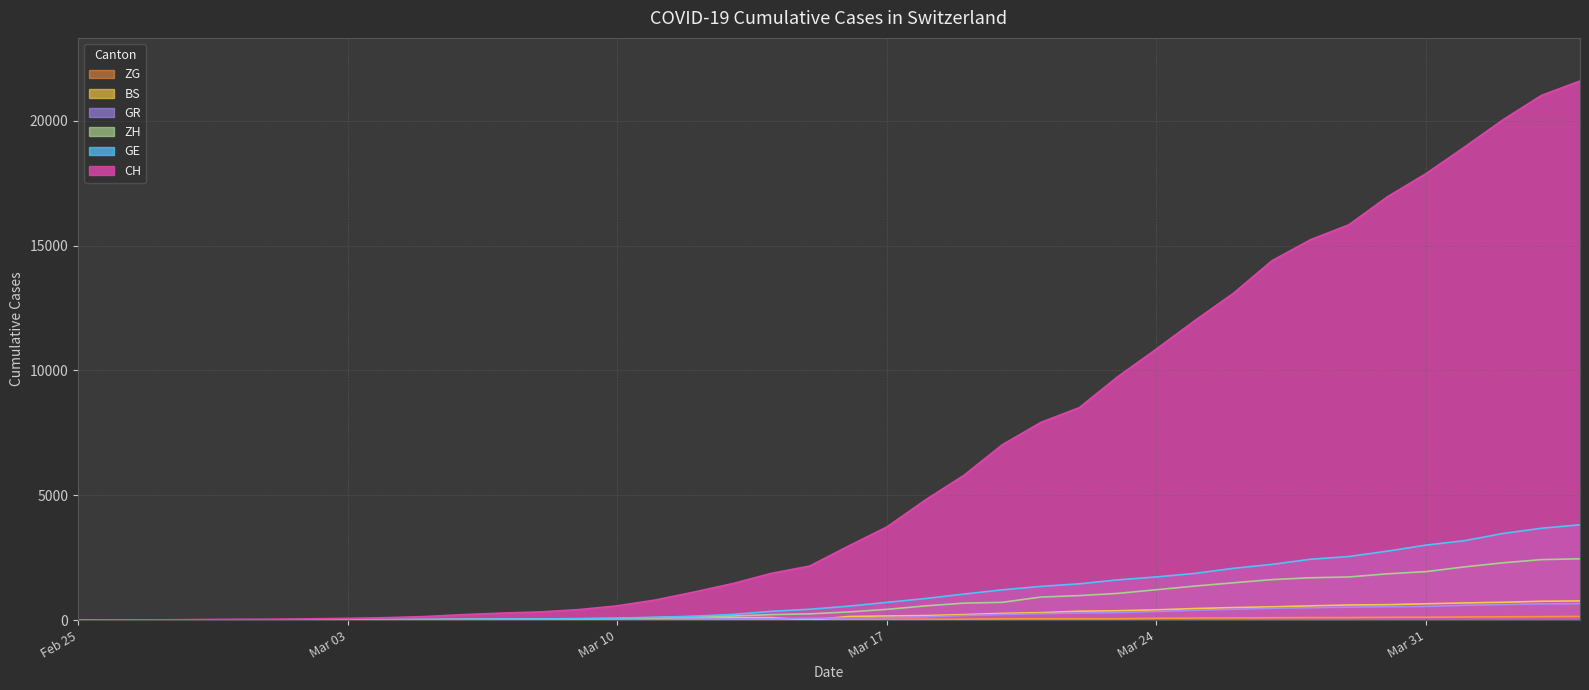

True or false: ZH has more than 0 points higher than both neighbors.

False